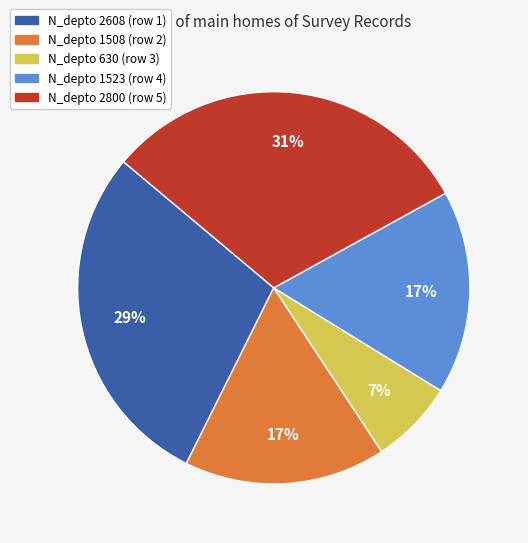

To the nearest percent, what is the average slice percentage?

20%